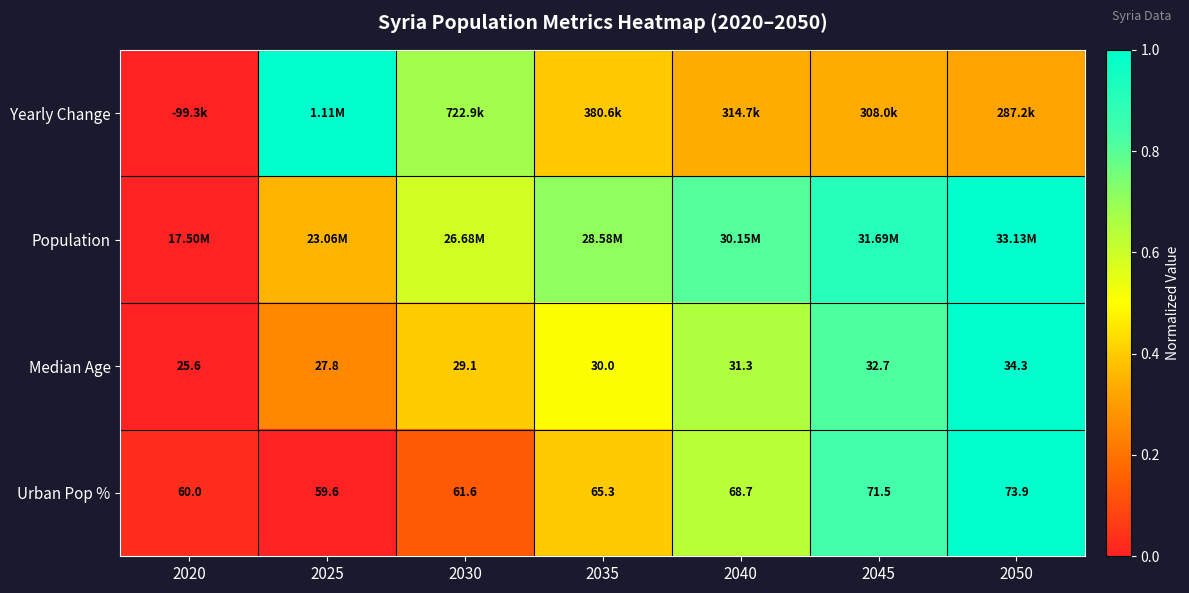

What is the sum of the Median Age values at 2040 and 2045?

1.5